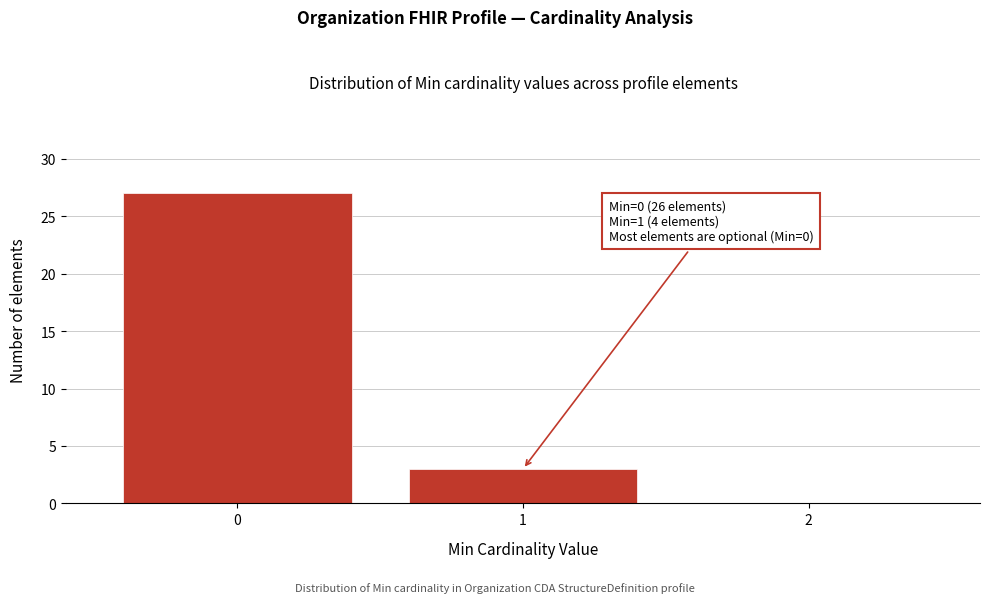

Reading left to right, transcribe all the data shown in this chart.

0=27	1=3	2=0